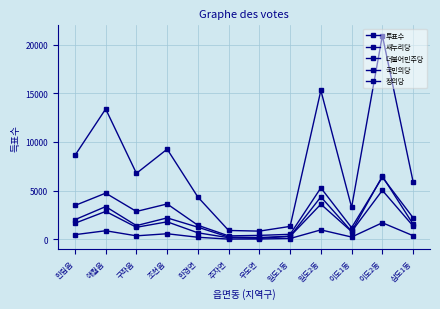

How many data points in 정의당 are less than 372?

6